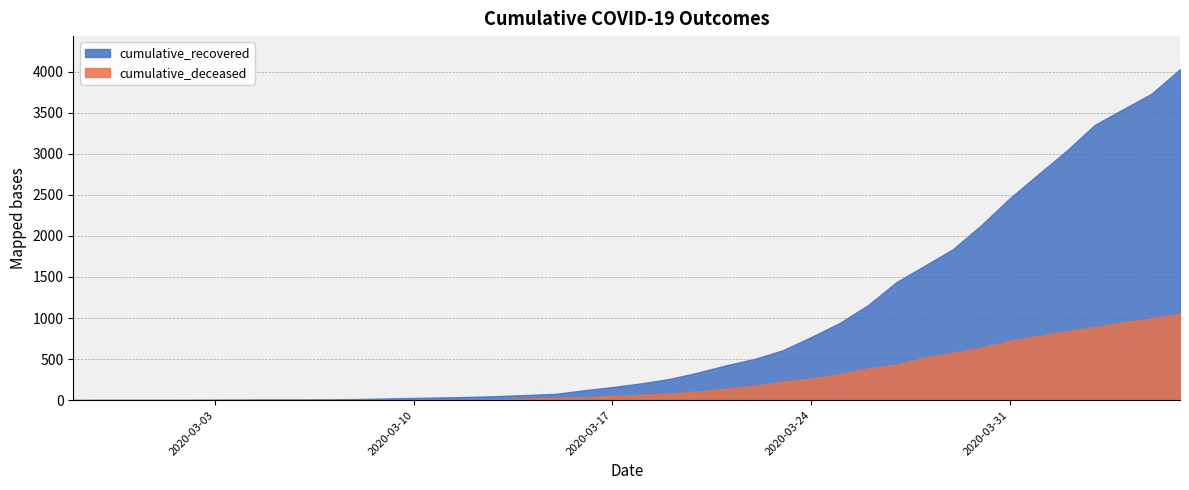

What is the label of the 29th point from the right?

2020-03-09